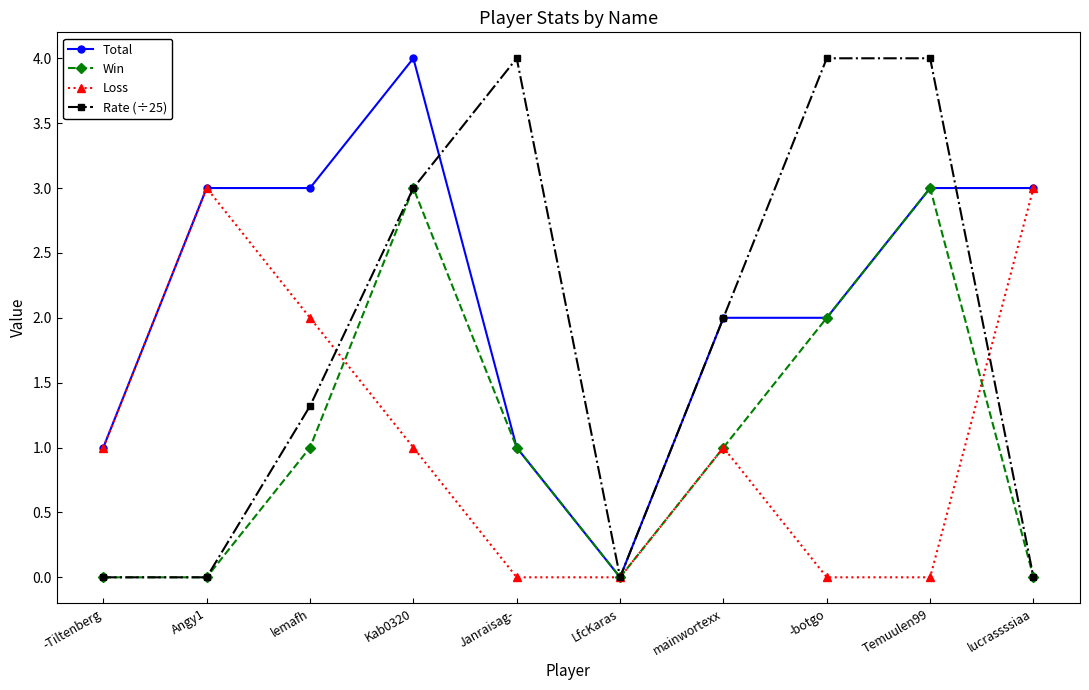

What is the label of the 9th point from the right?

Angy1